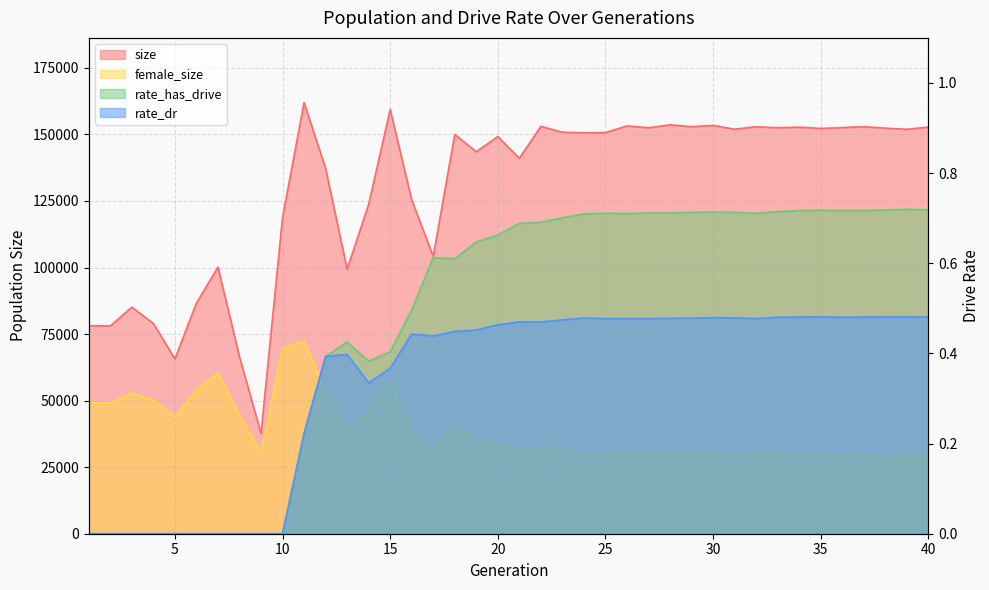

What is the spread (max minus min) of values at 34?

152728.5